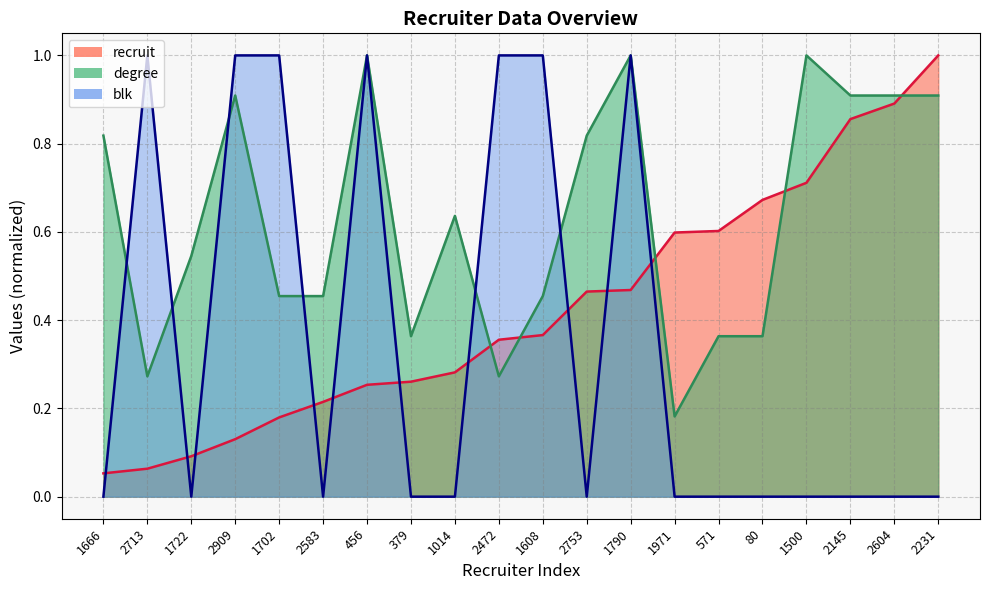

Which has a higher value, 2713 or 2472?

2472